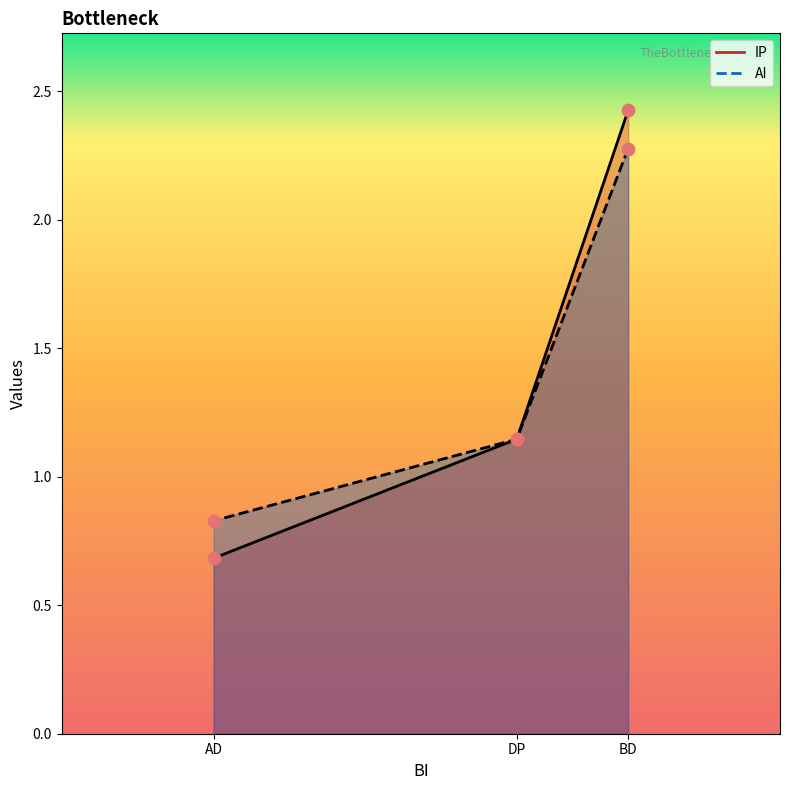

Which series has the largest total across all categories?

IP